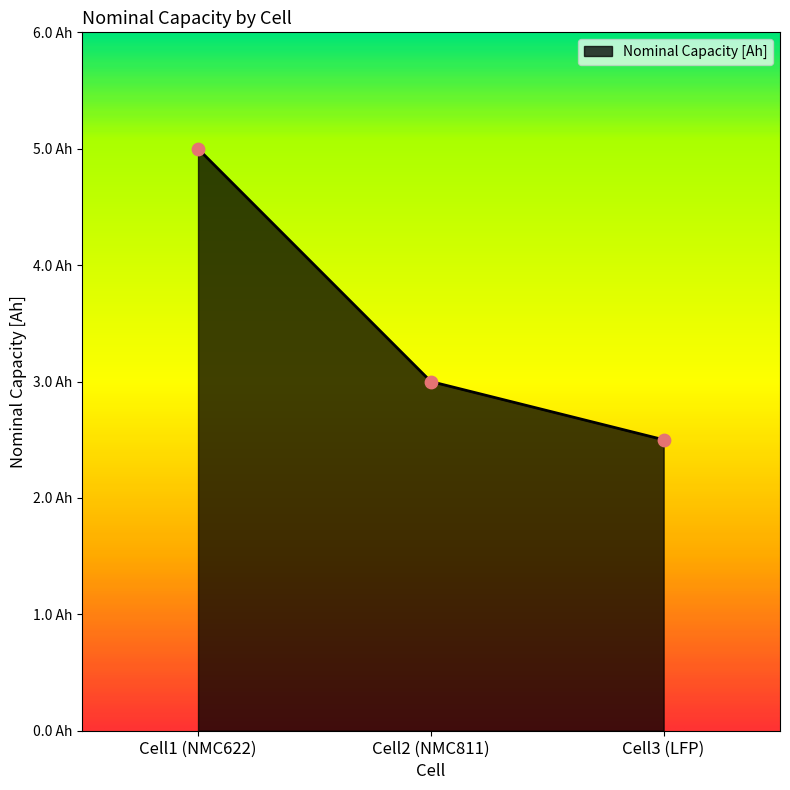

Between Cell1 (NMC622) and Cell2 (NMC811), which is larger?

Cell1 (NMC622)